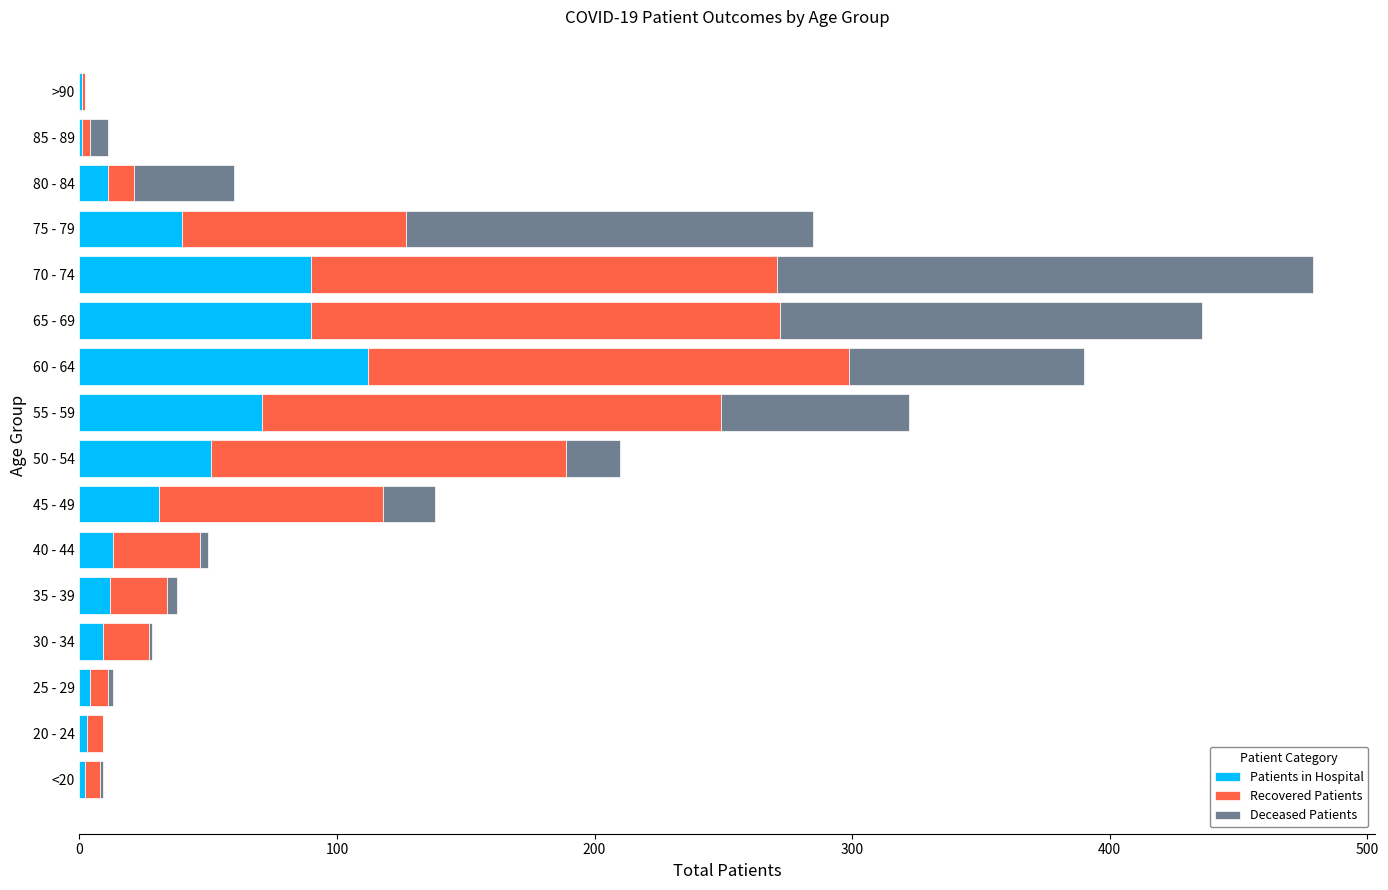

What is the total value across all series at 60 - 64?

390